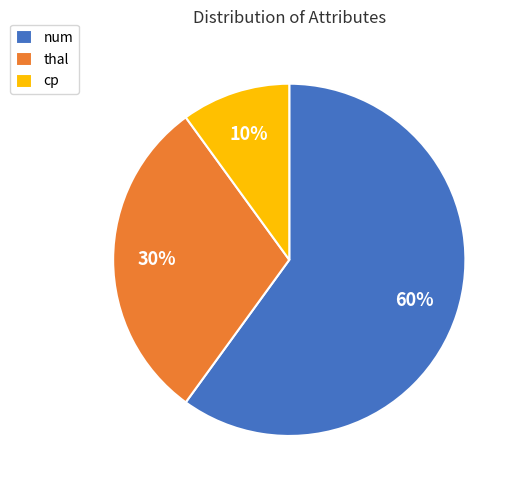

Rank the categories by value from lowest to highest.

cp, thal, num